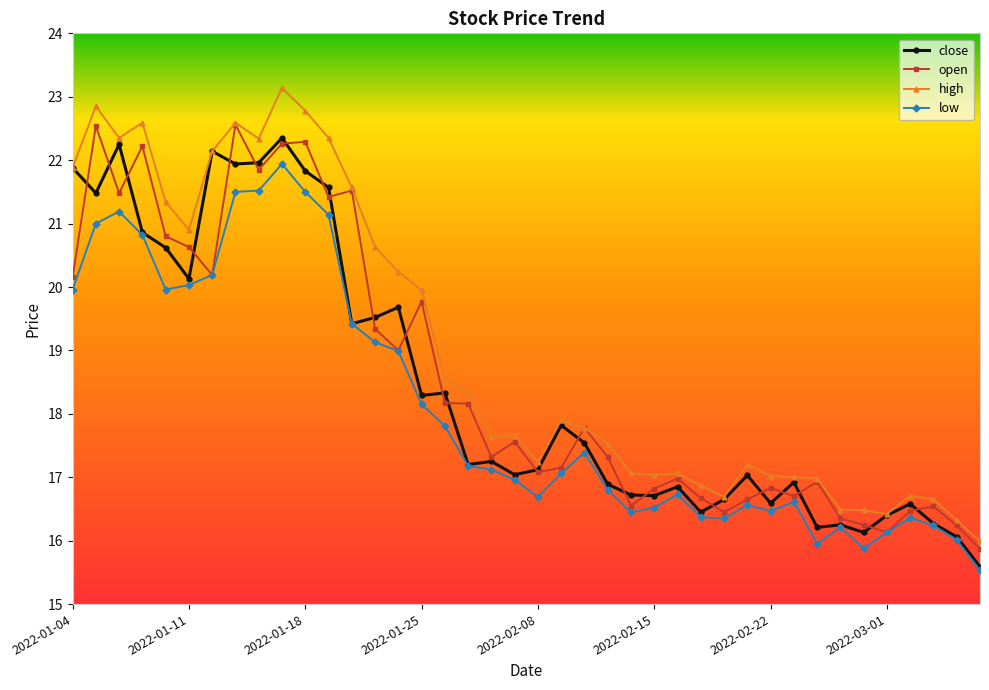

What is the minimum value for open?

15.9